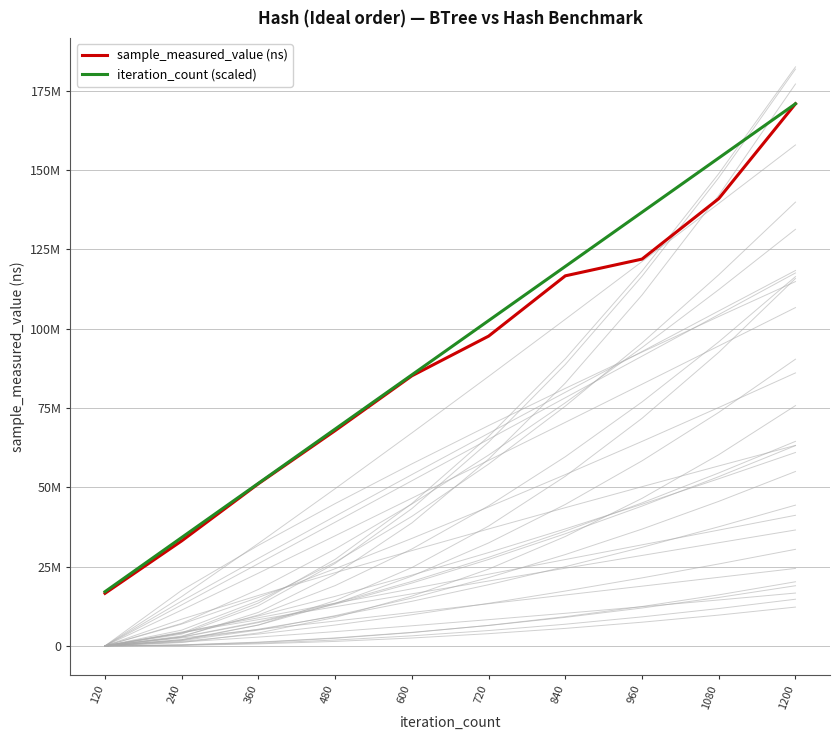

True or false: sample_measured_value (ns) has a value of 97612910.0 at 720.

True